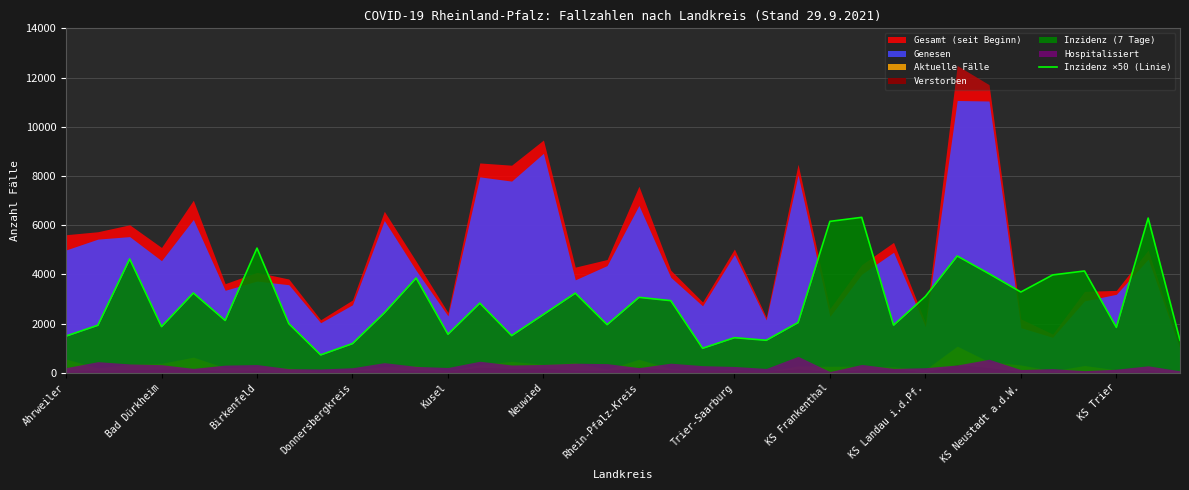

What is the lowest value of the Inzidenz ×50 (Linie) series?

730.0